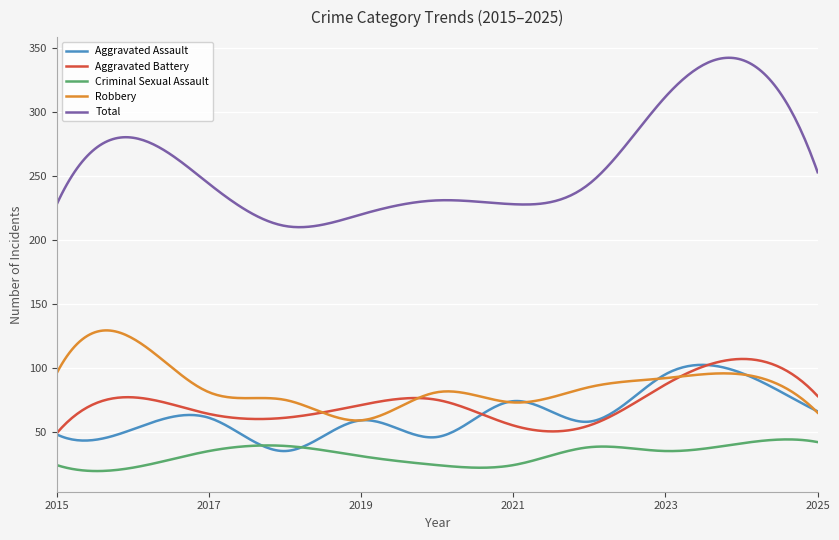

What is the greatest value displayed?

342.5